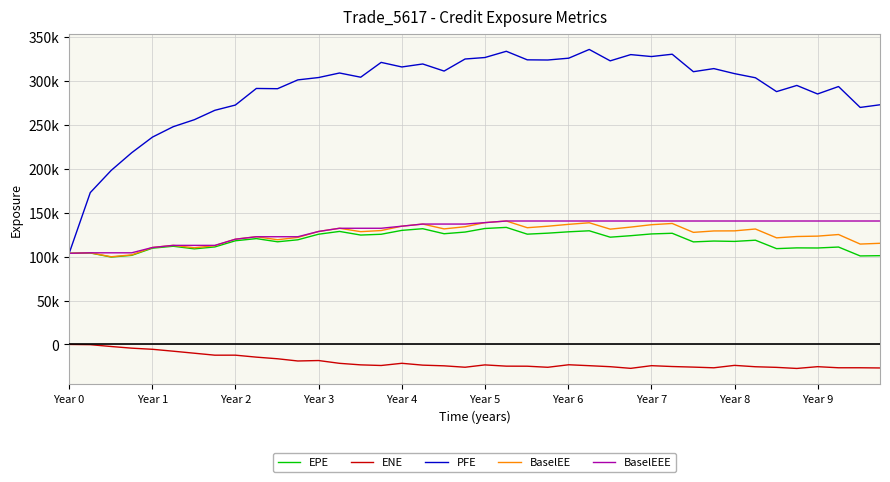

What are all the series names shown in the legend?

EPE, ENE, PFE, BaselEE, BaselEEE